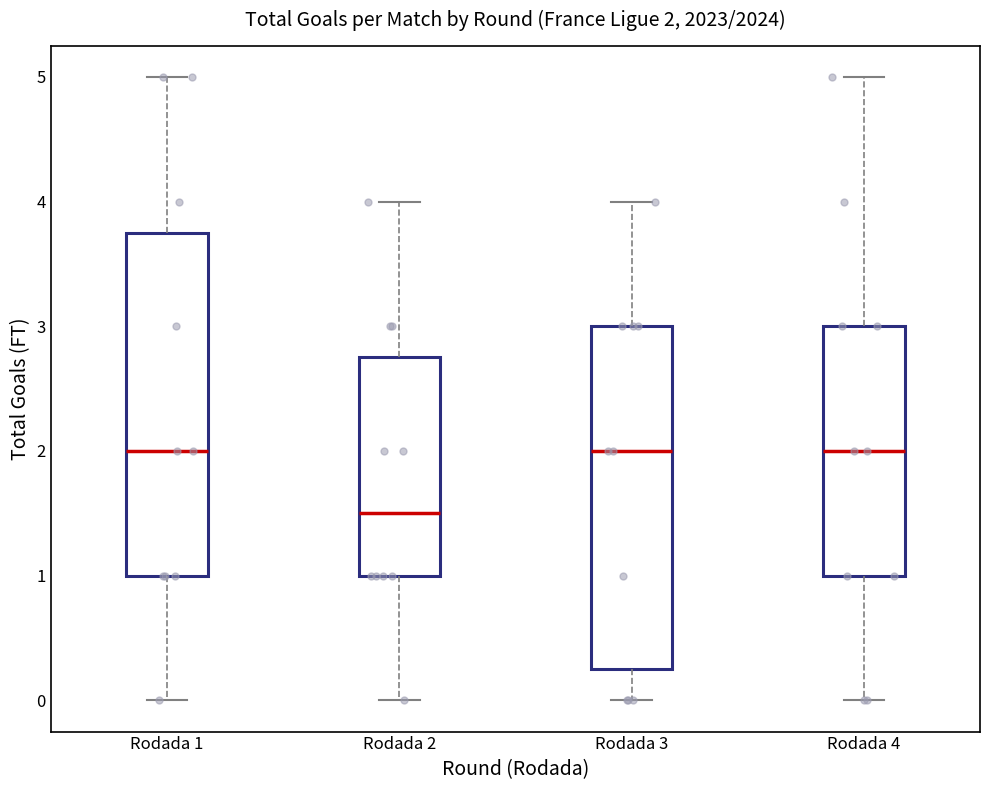

Which box has the lowest median line?

Rodada 2